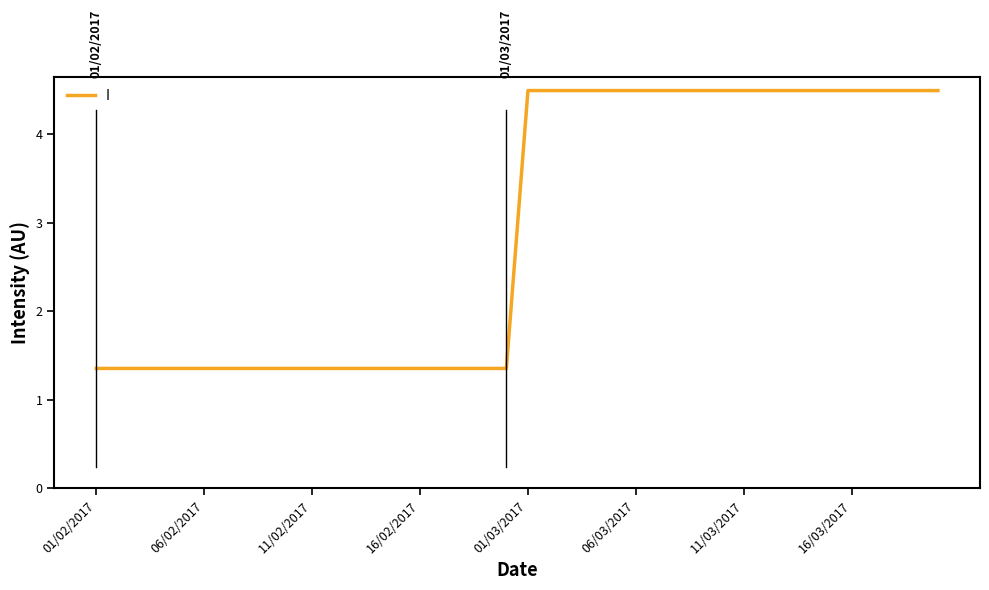

What is the maximum value shown in the chart?

4.5